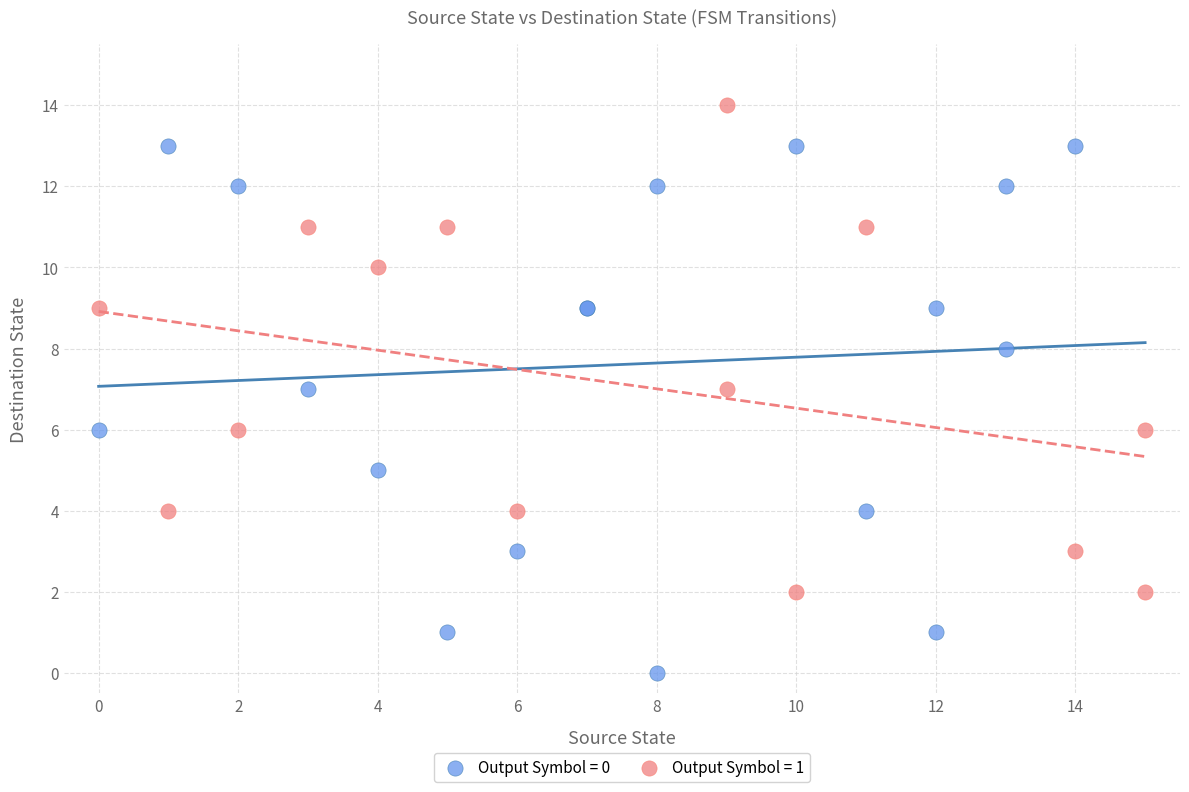

Which series has the widest spread of Y values?

Output Symbol = 0